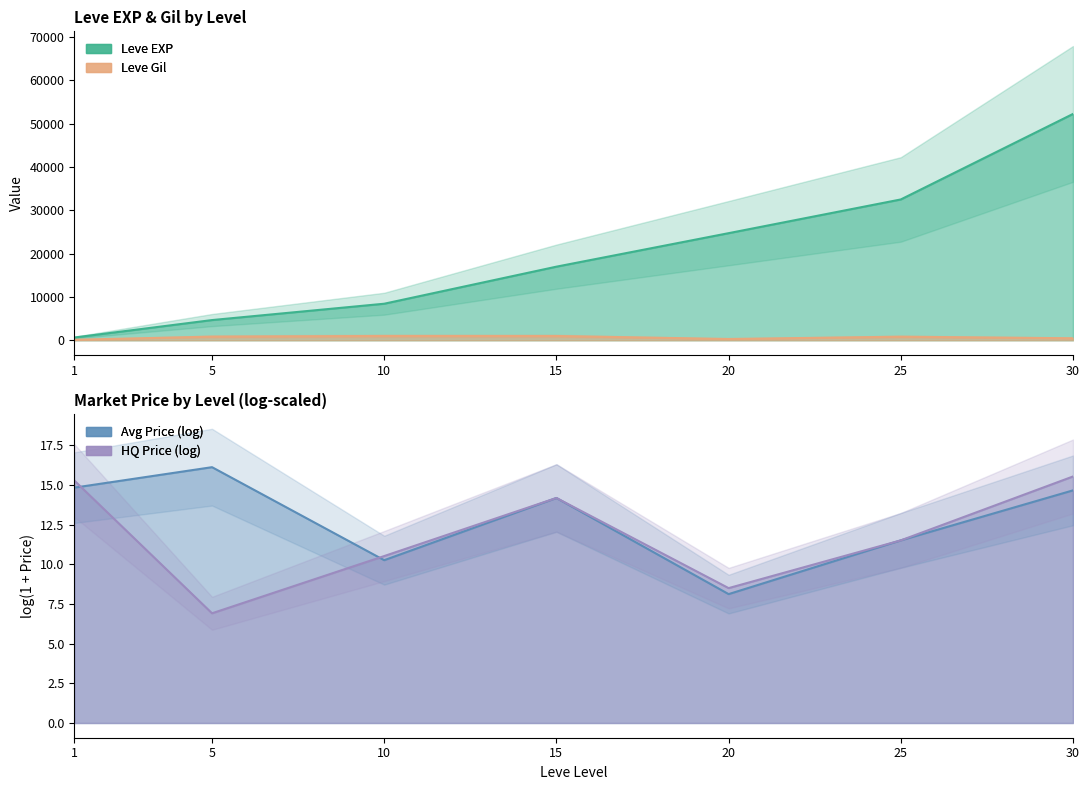

Which series has the widest spread of values?

Leve EXP